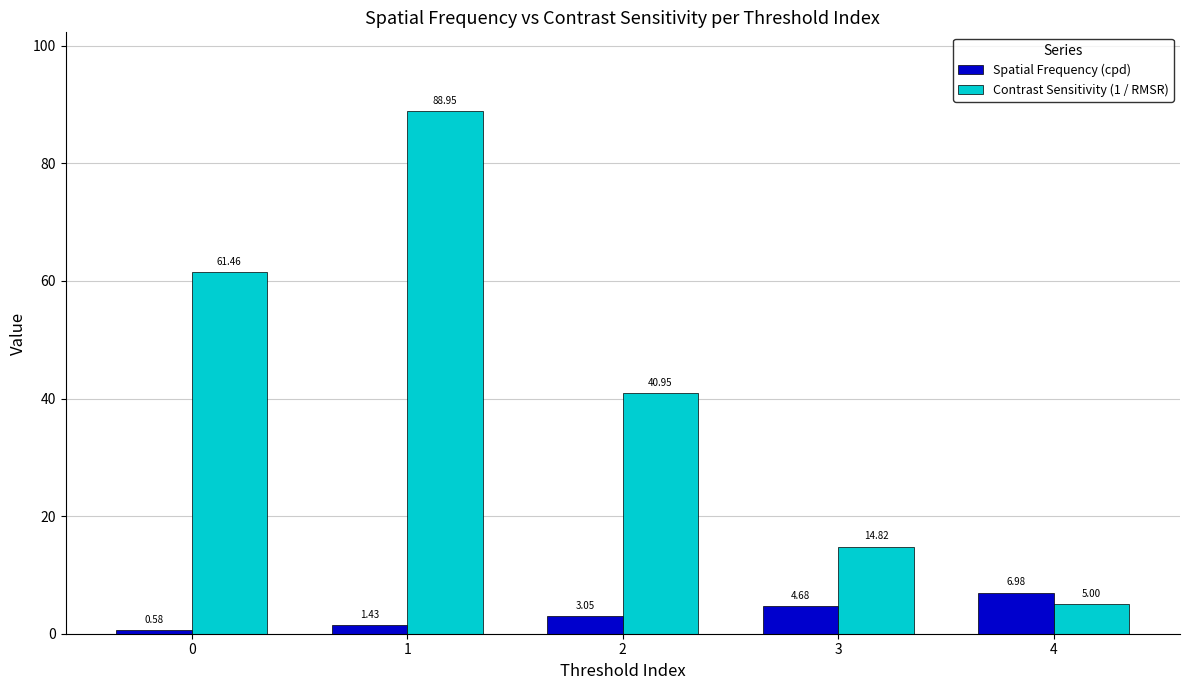

How many values in the Contrast Sensitivity (1 / RMSR) series exceed 40?

3